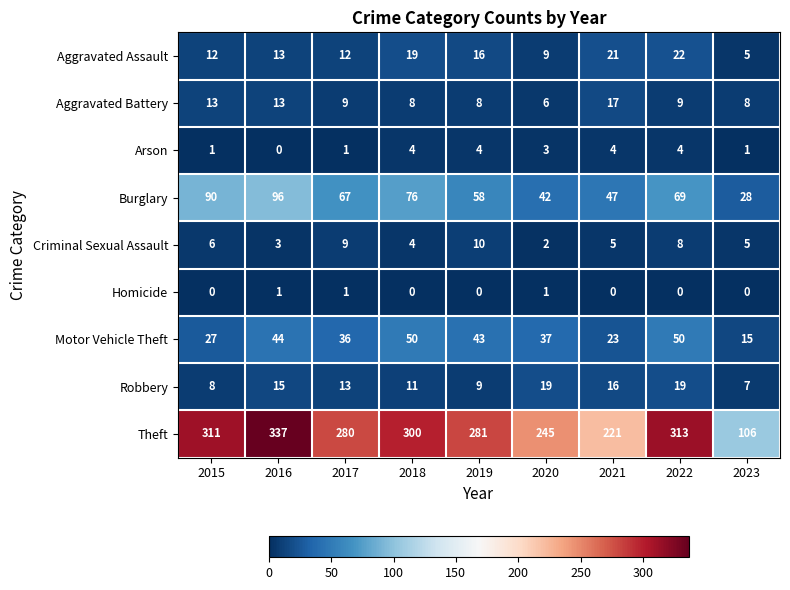

Which series has the widest spread of values?

Theft